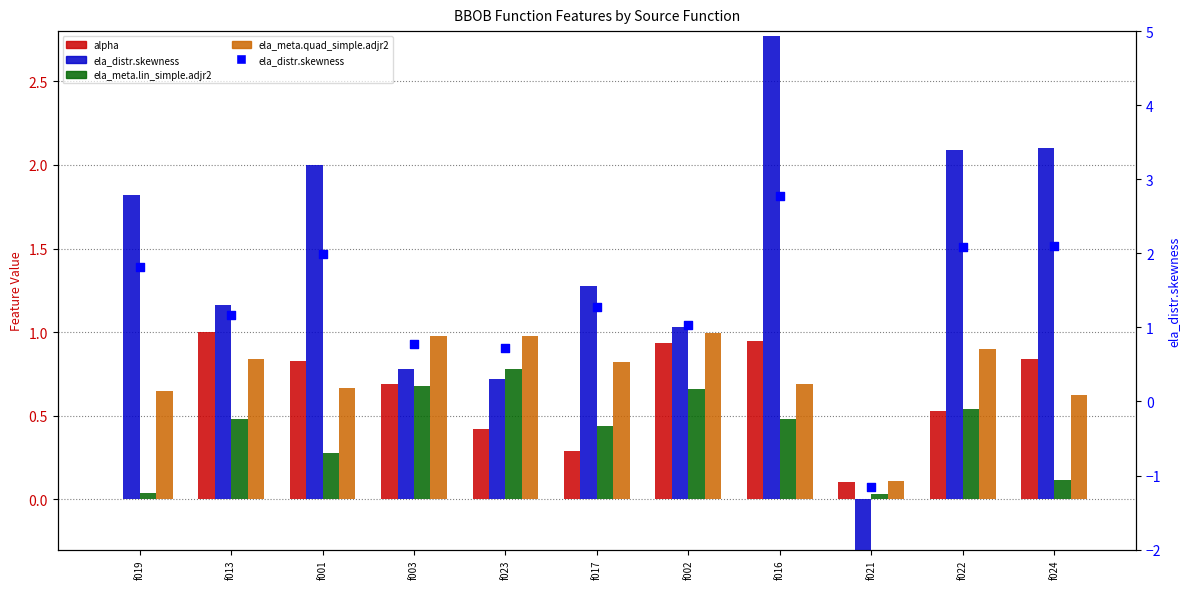

Which series contains the highest Y value?

ela_distr.skewness